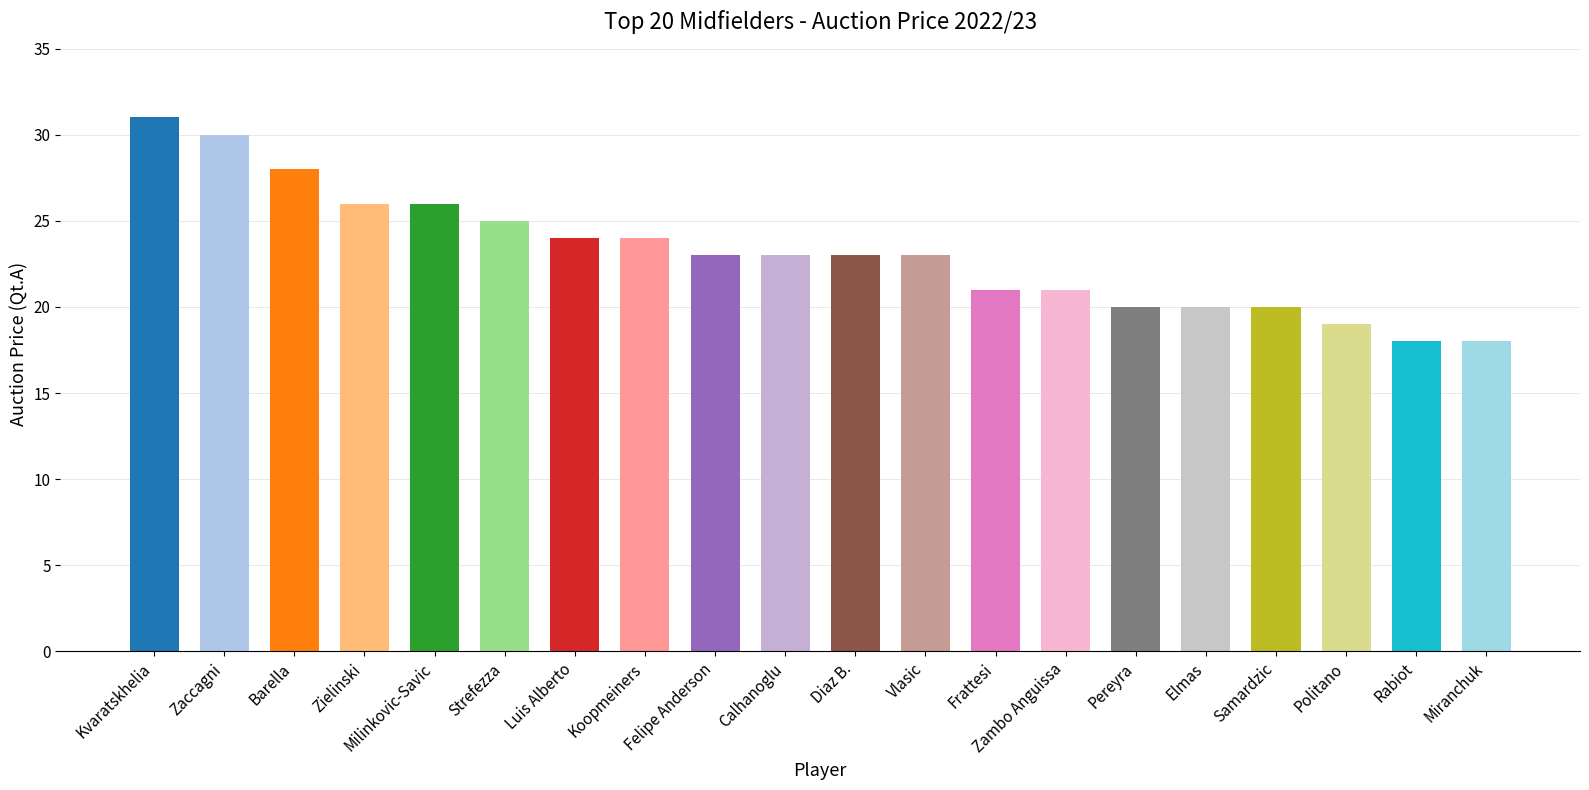

What is the maximum value shown in the chart?

31